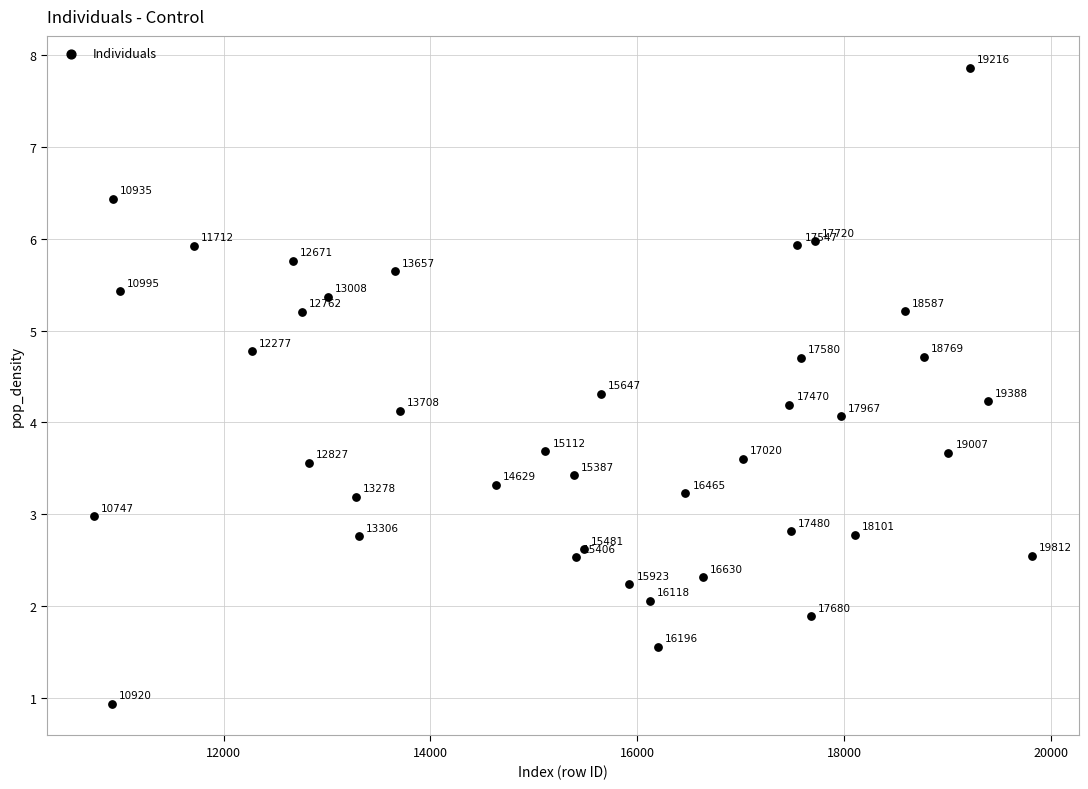

What is the range of Y values (max minus min)?

6.9